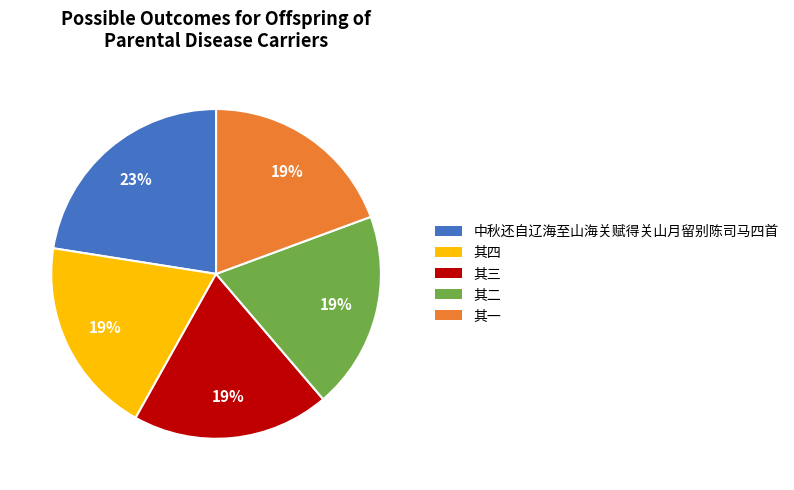

True or false: 其三 accounts for 30% of the total.

False